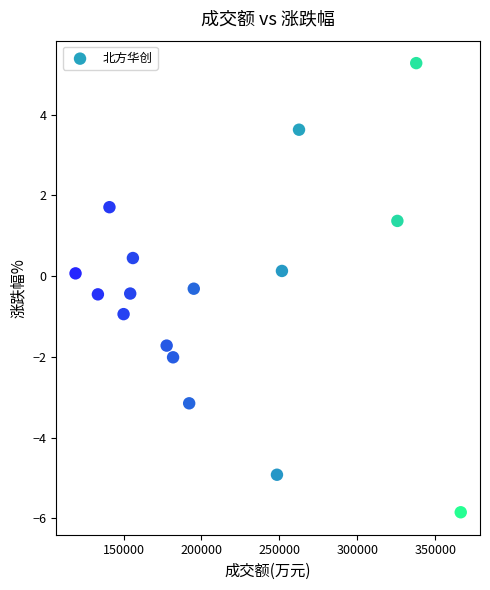

What is the range of Y values (max minus min)?

11.1